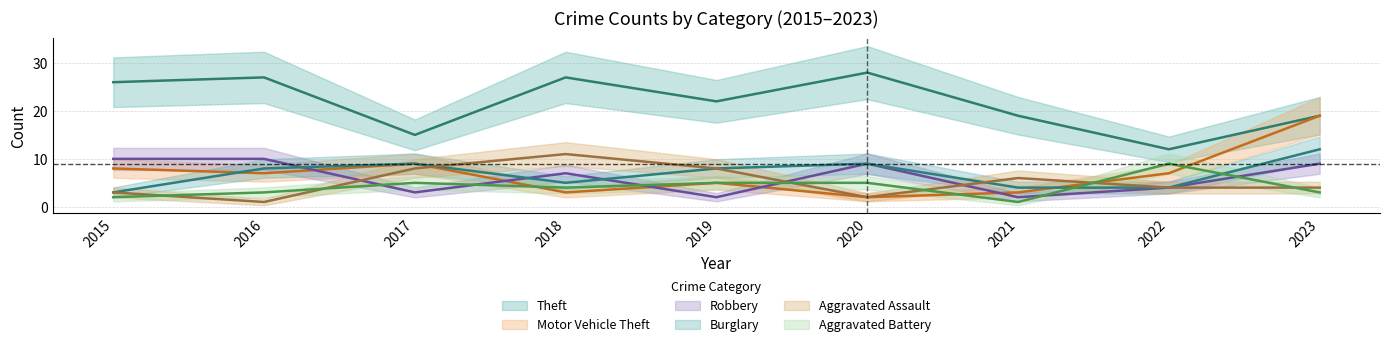

What is the value of the Aggravated Battery point at the 6th from the left?

5